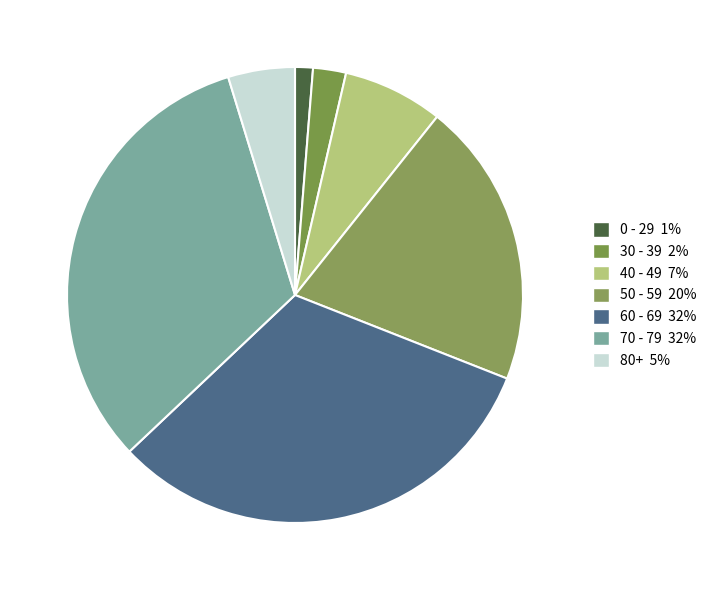

Does any single category account for the majority?

No